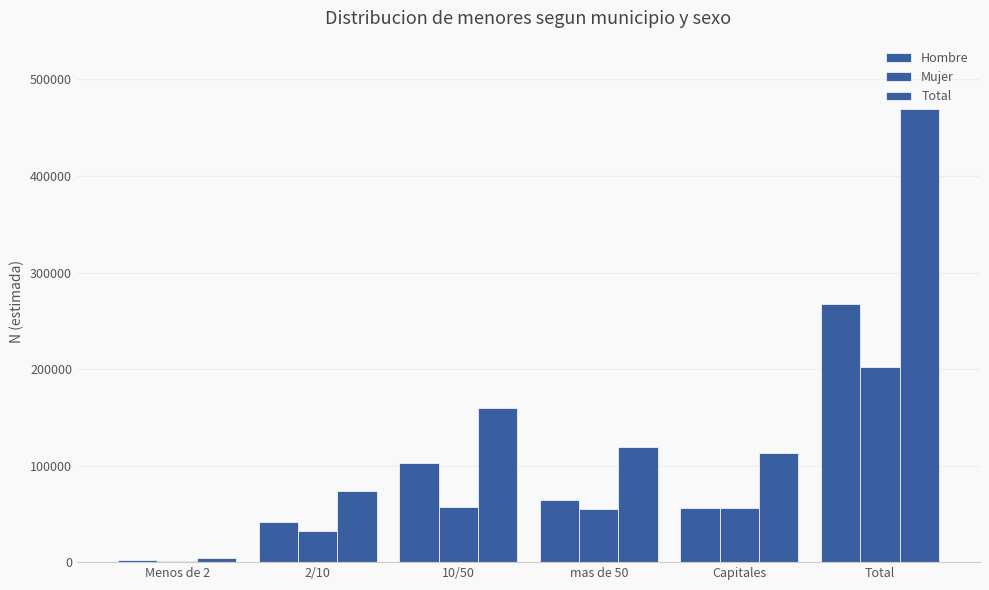

What value does the Total series have at Capitales?

112826